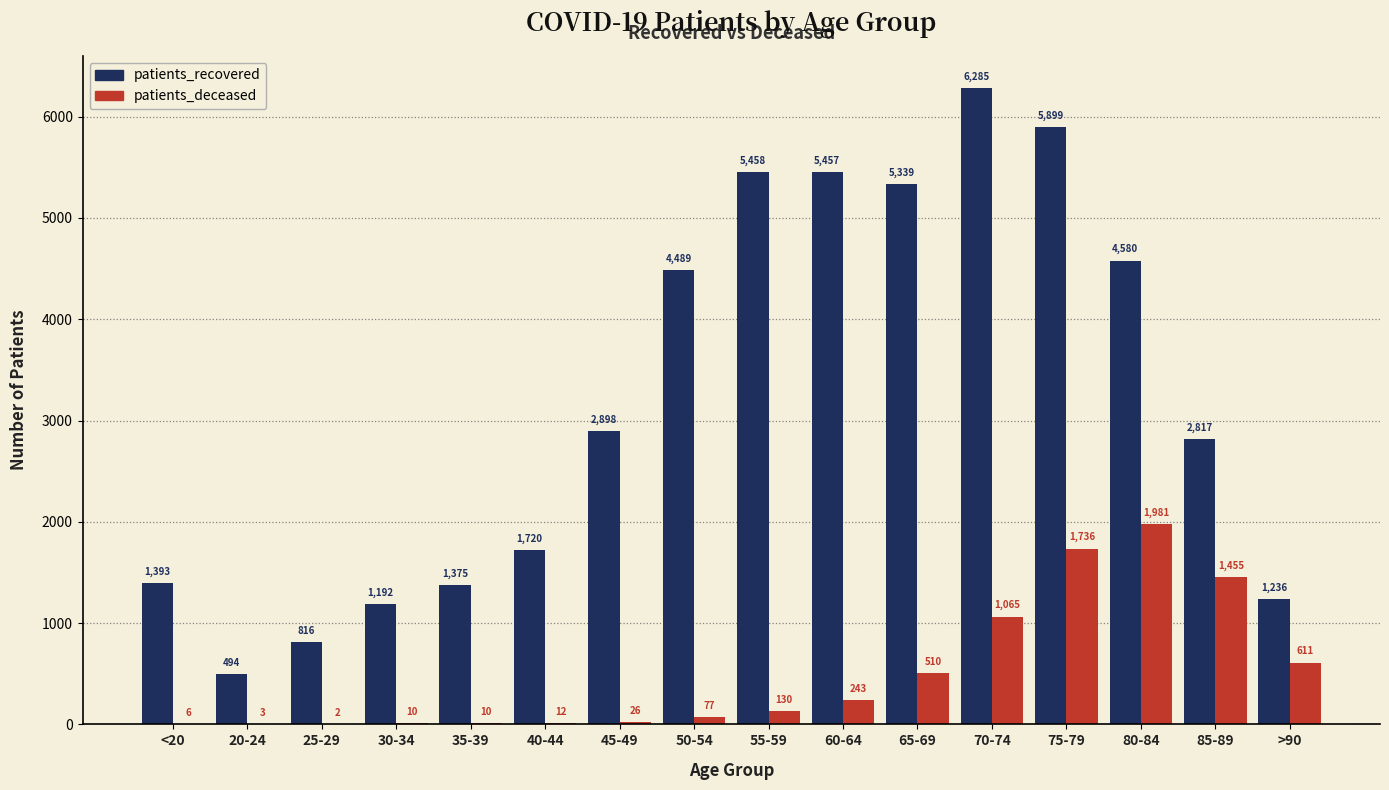

How many distinct data groups are displayed?

2